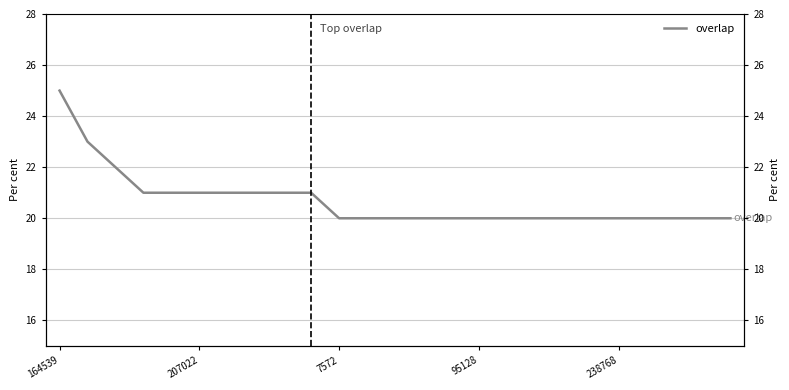

What is the smallest value displayed?

20